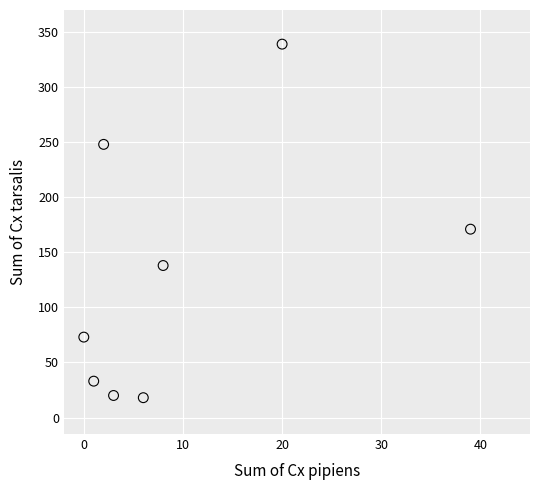

What Y value in the scatter plot is closest to 178?

171